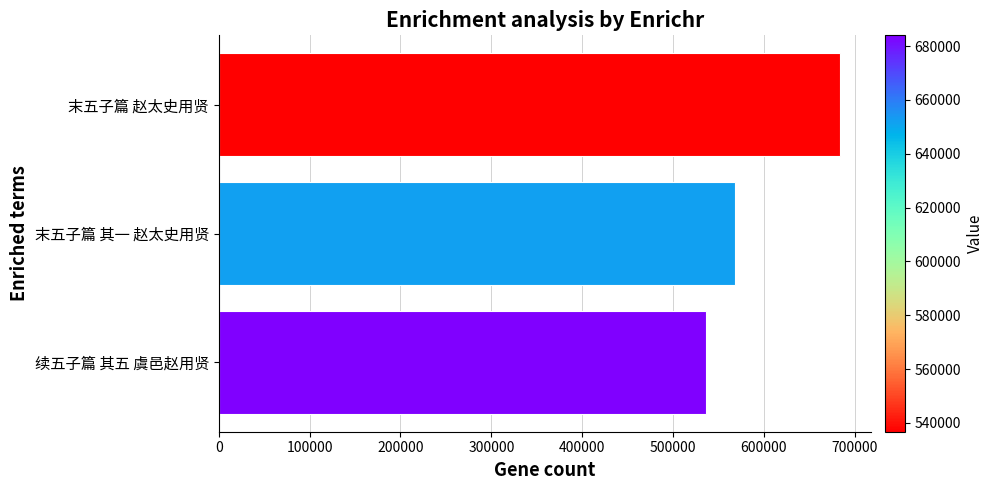

What is the sum of all values?

1789484